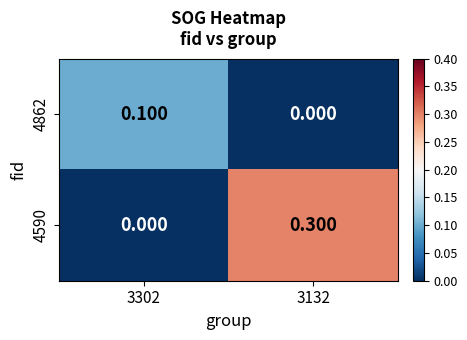

Rank the series by their maximum value, from highest to lowest.

4590, 4862